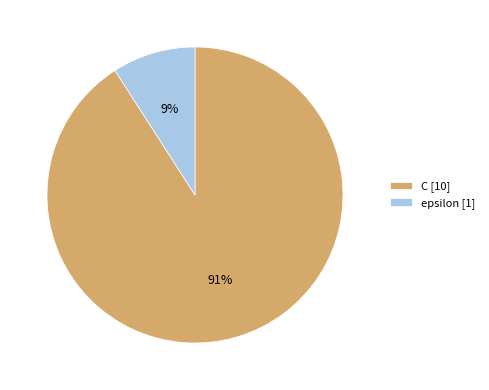

Combined, do C and epsilon account for over 50%?

Yes